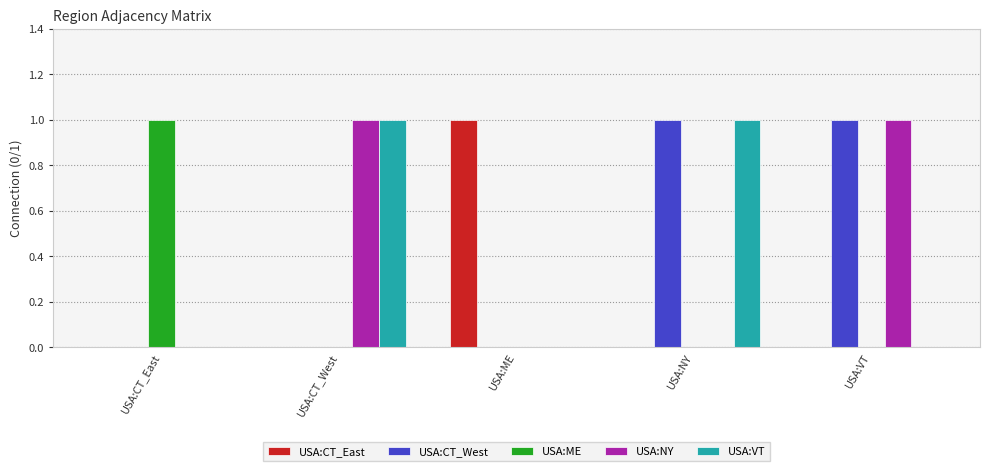

Is the value of USA:NY at USA:NY greater than the value of USA:ME at USA:CT_East?

No